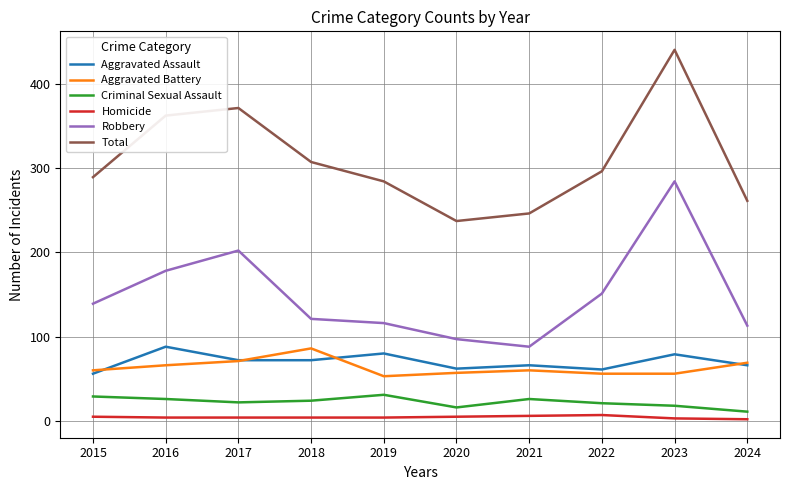

How many lines are shown in the chart?

6